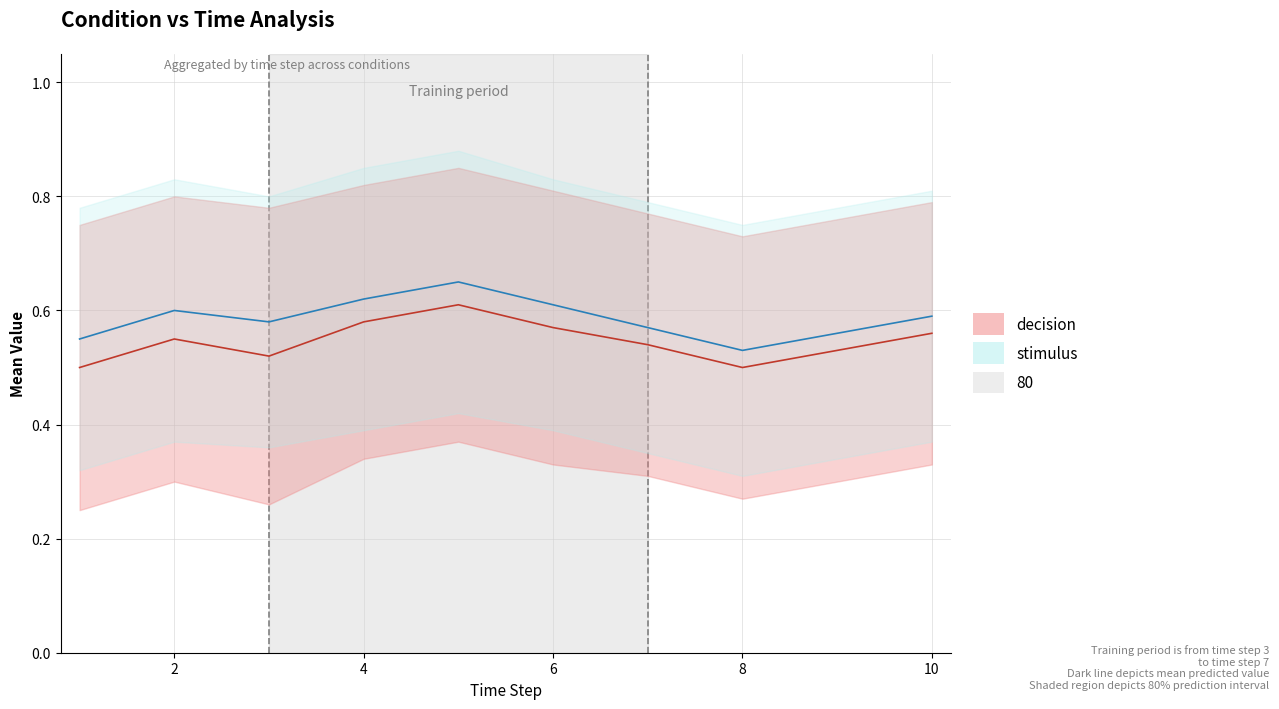

Reading left to right, transcribe all the data shown in this chart.

mean_decision: 0.5	0.6	0.5	0.6	0.6	0.6	0.5	0.5	0.5	0.6
upper_decision: 0.8	0.8	0.8	0.8	0.8	0.8	0.8	0.7	0.8	0.8
lower_decision: 0.2	0.3	0.3	0.3	0.4	0.3	0.3	0.3	0.3	0.3
mean_stimulus: 0.6	0.6	0.6	0.6	0.7	0.6	0.6	0.5	0.6	0.6
upper_stimulus: 0.8	0.8	0.8	0.8	0.9	0.8	0.8	0.8	0.8	0.8
lower_stimulus: 0.3	0.4	0.4	0.4	0.4	0.4	0.3	0.3	0.3	0.4